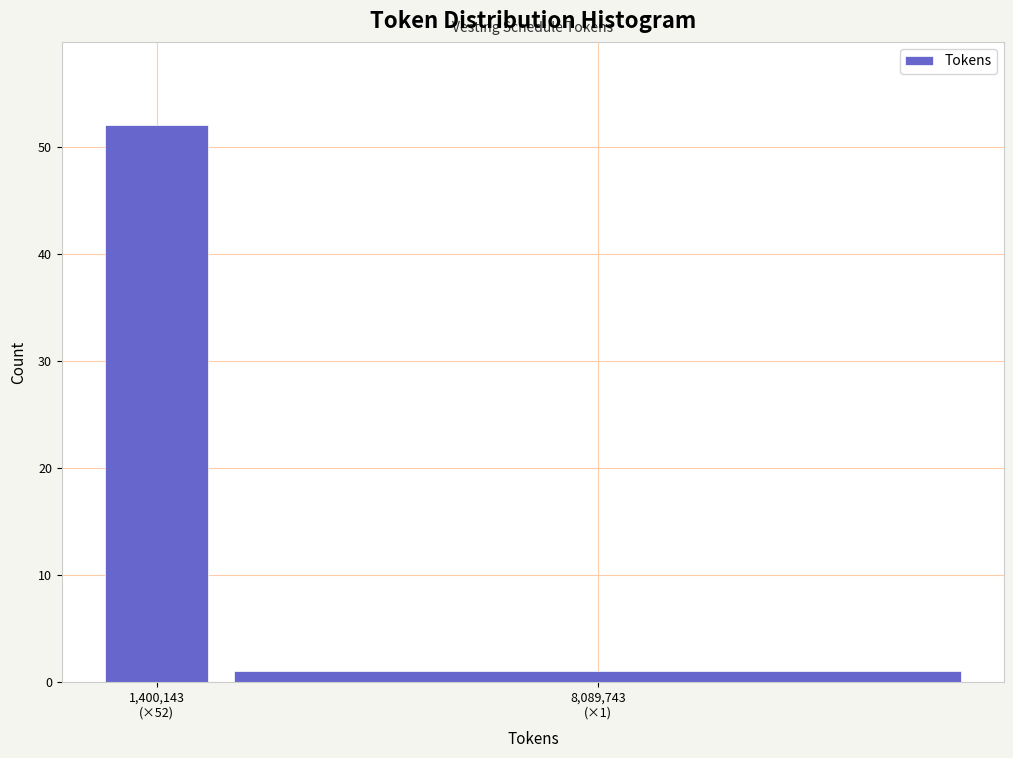

Reading left to right, list all the values displayed in this chart.

52	1